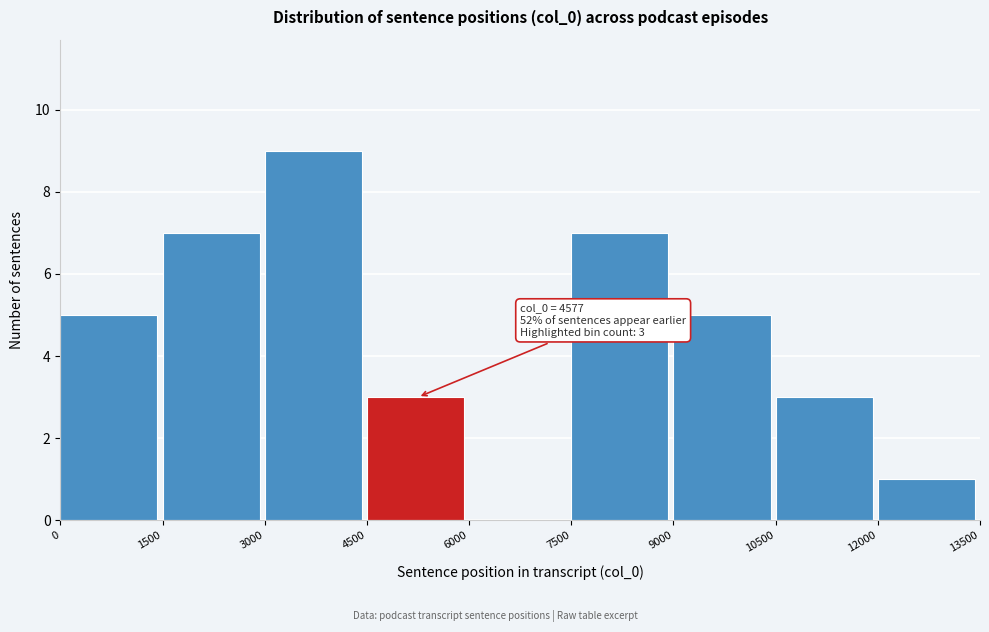

Over which range of the x-axis is the bar tallest?

3000 to 4500